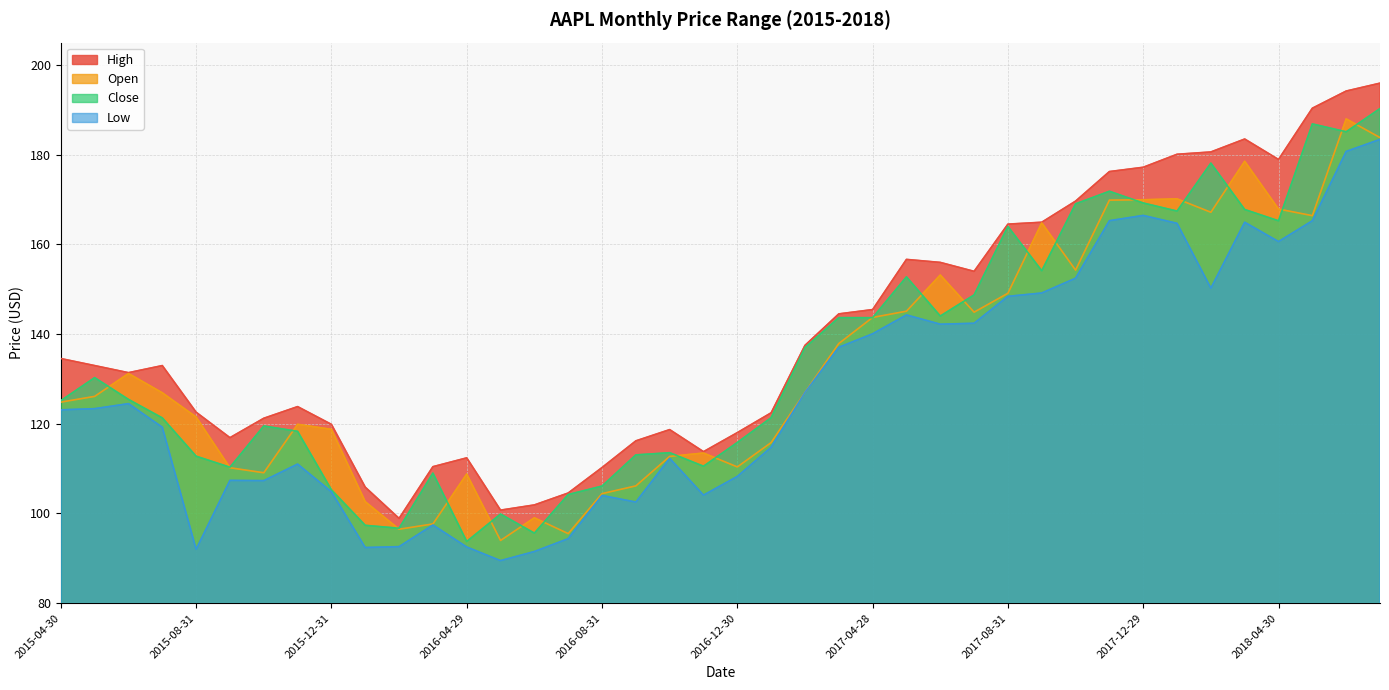

What is the difference between the second highest and second lowest values in the Close series?

91.3